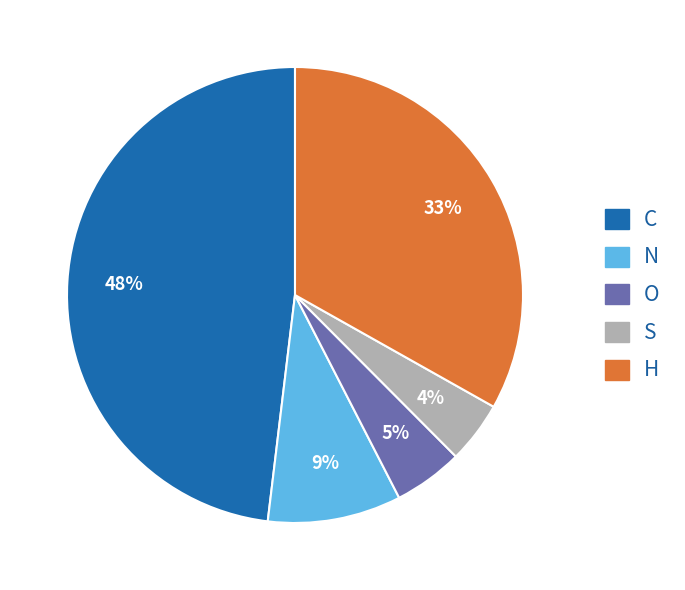

To the nearest percent, what is the average slice percentage?

20%